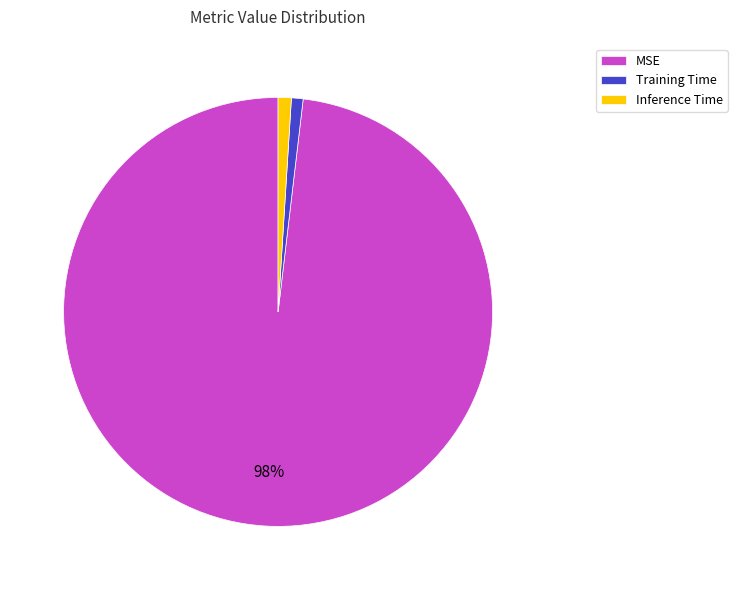

Which slice is the largest?

MSE